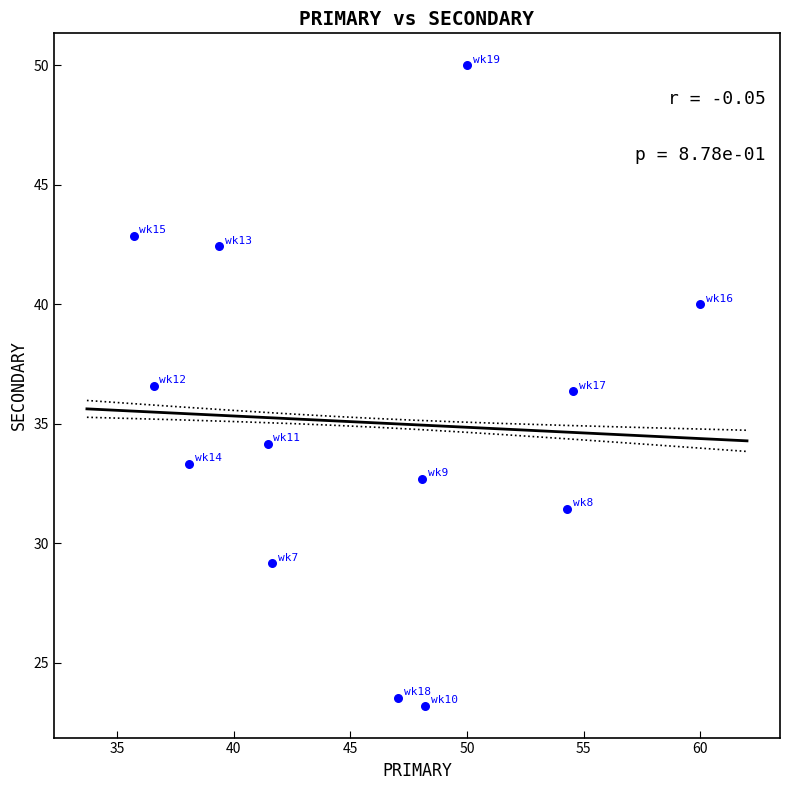

What is the range of Y values (max minus min)?

26.8